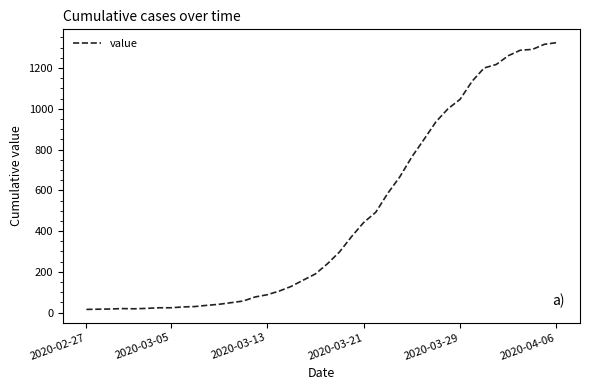

What is the greatest value displayed?

1324